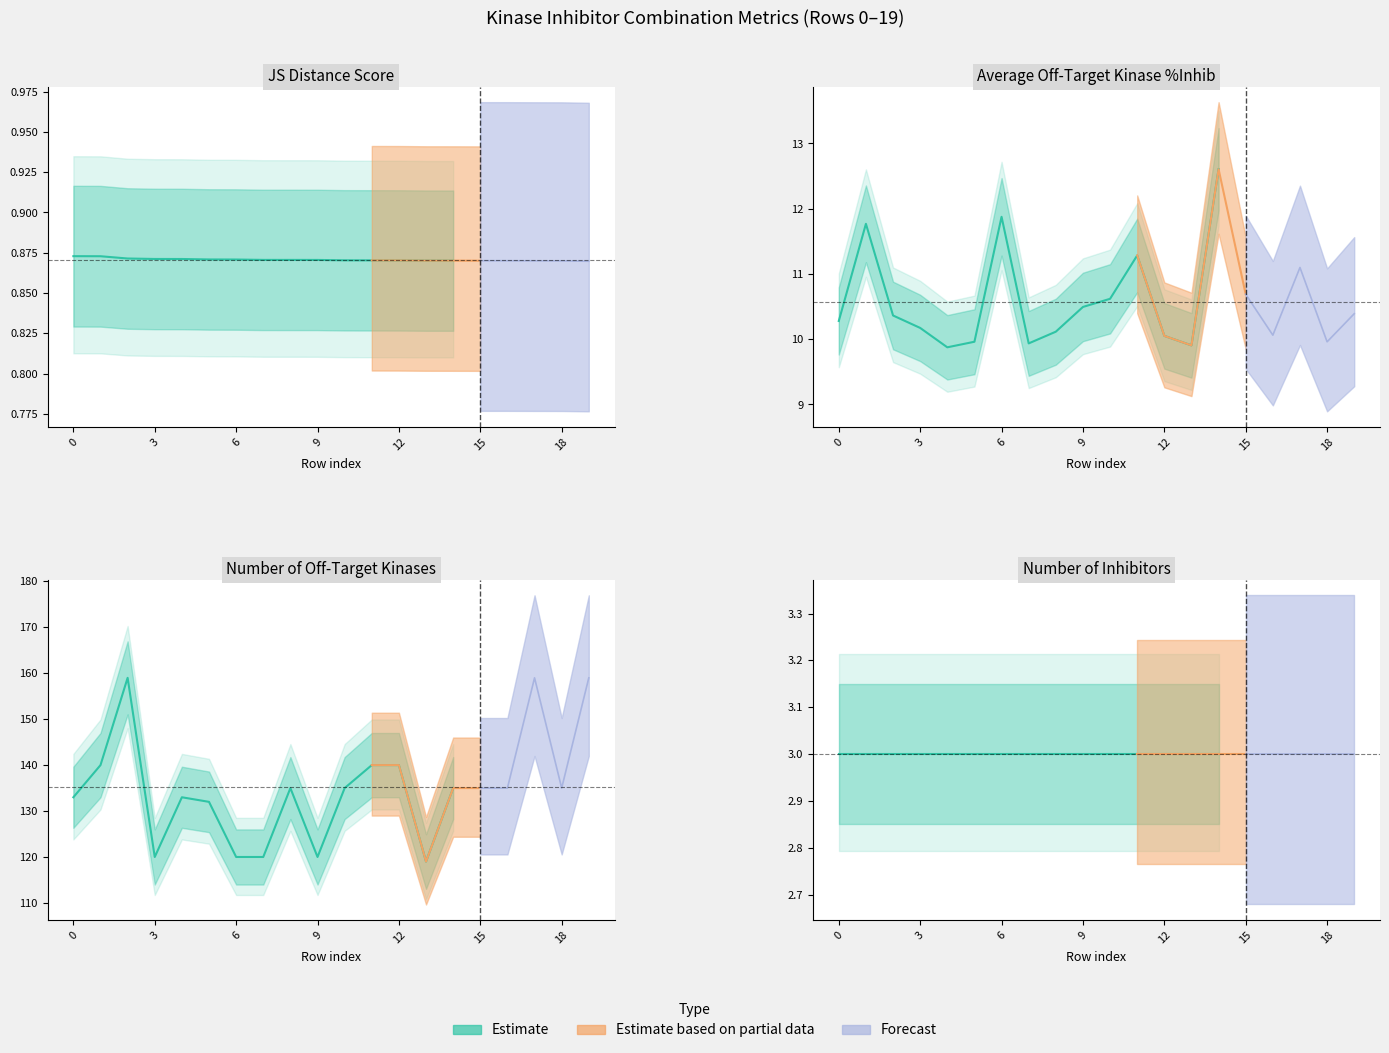

Rank the series by their maximum value, from lowest to highest.

JS Distance Score, number of inhibitors, Average off-target kinase %inhib, Number of off-target kinases